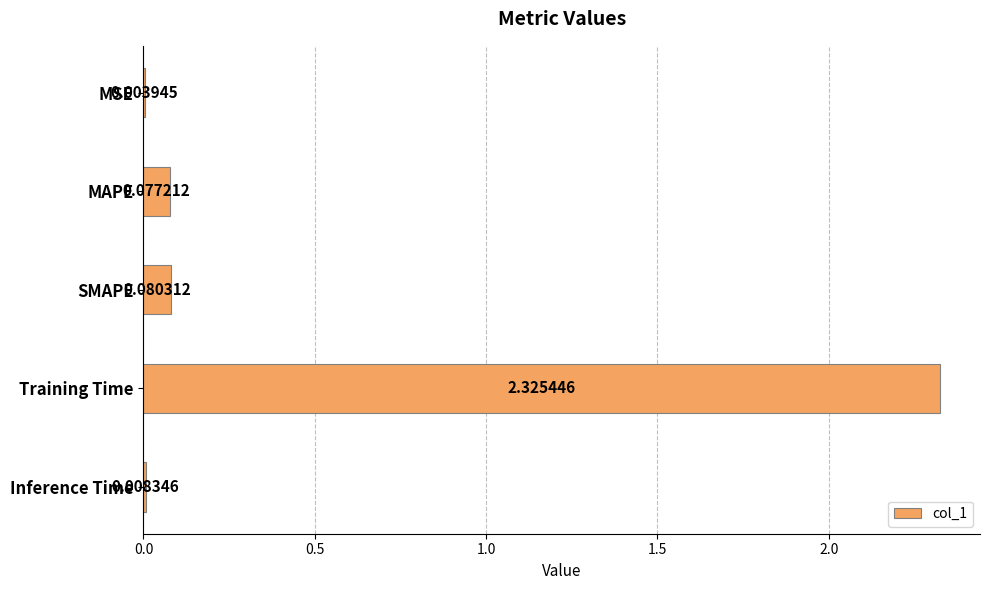

Count the number of data series in this chart.

1